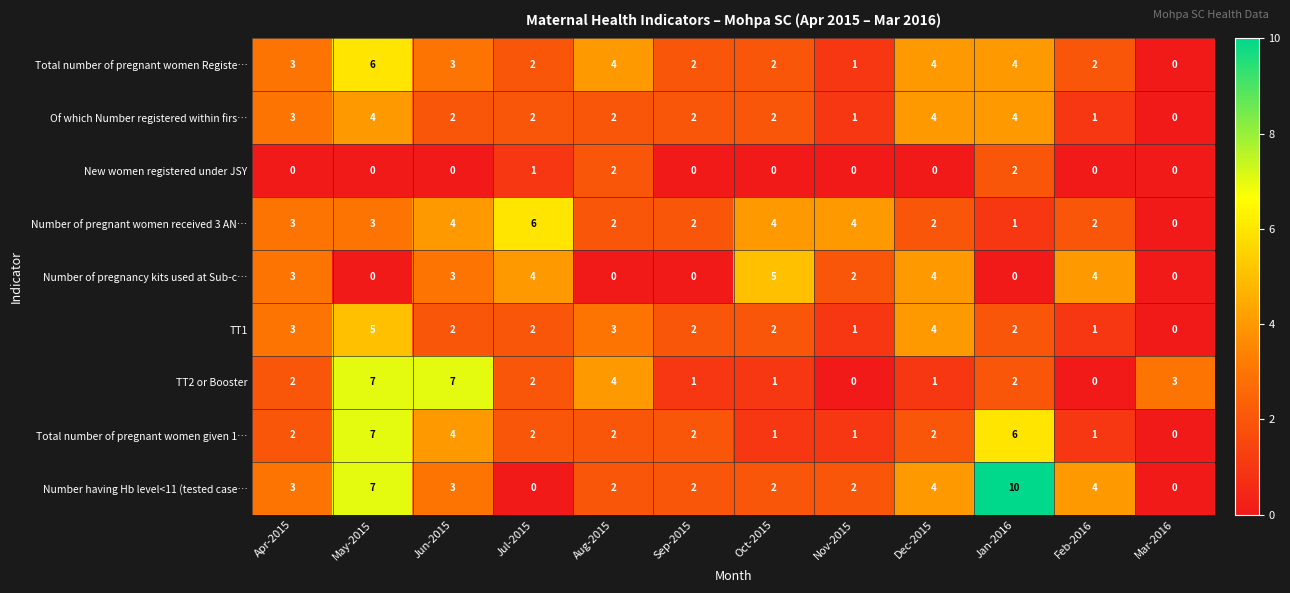

What is the difference between the maximum and minimum values in the TT2 or Booster series?

7